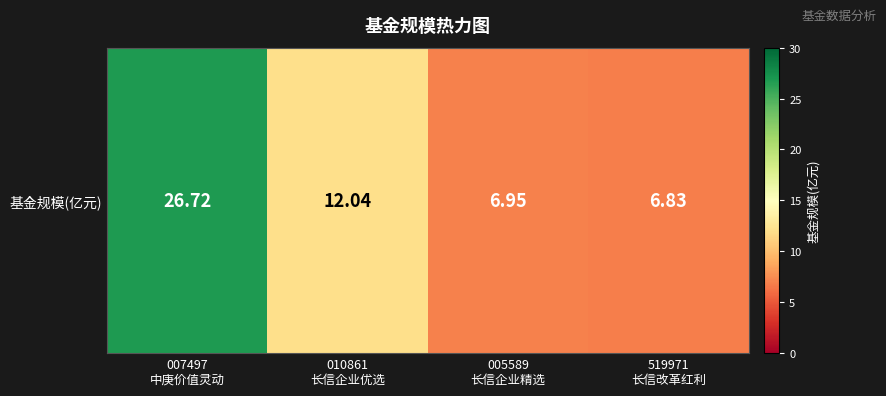

List the labels in order of value, smallest first.

519971
长信改革红利, 005589
长信企业精选, 010861
长信企业优选, 007497
中庚价值灵动